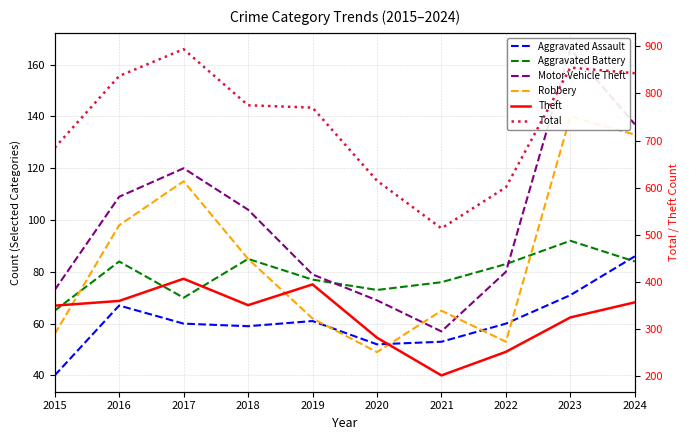

What is the sum of the Robbery values at 2021 and 2020?

114